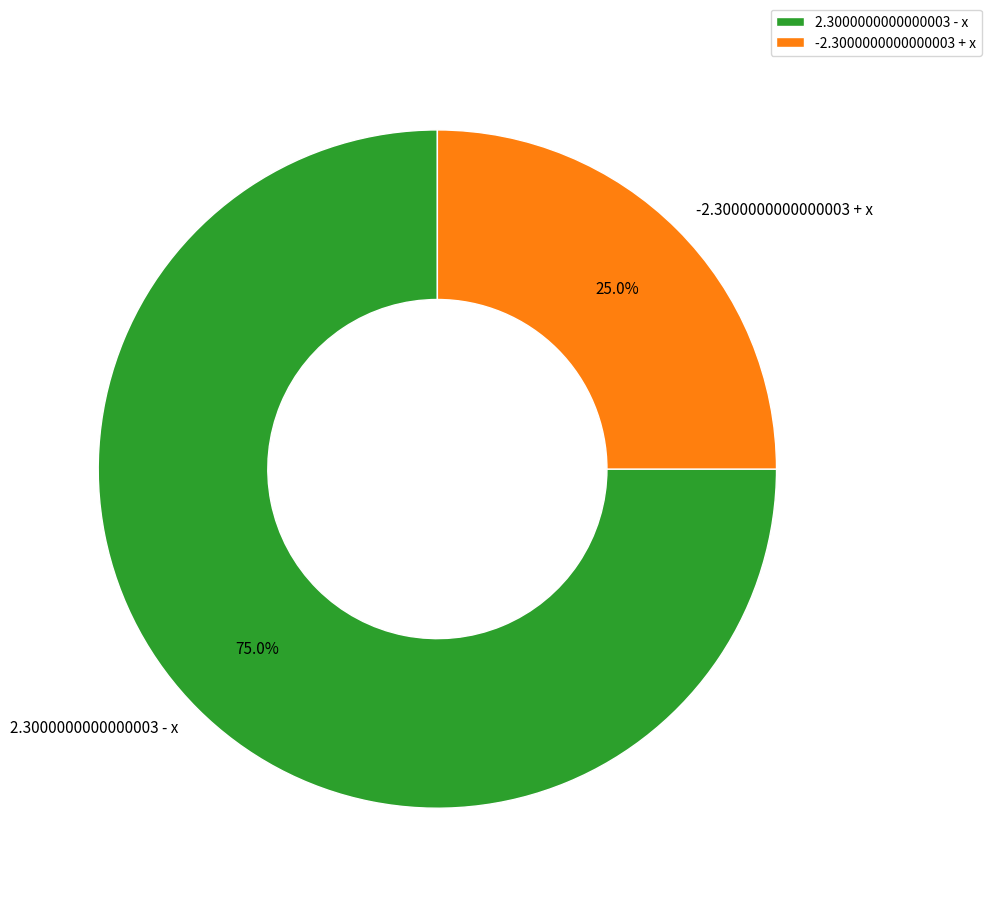

Which slice is the smallest?

-2.3000000000000003 + x